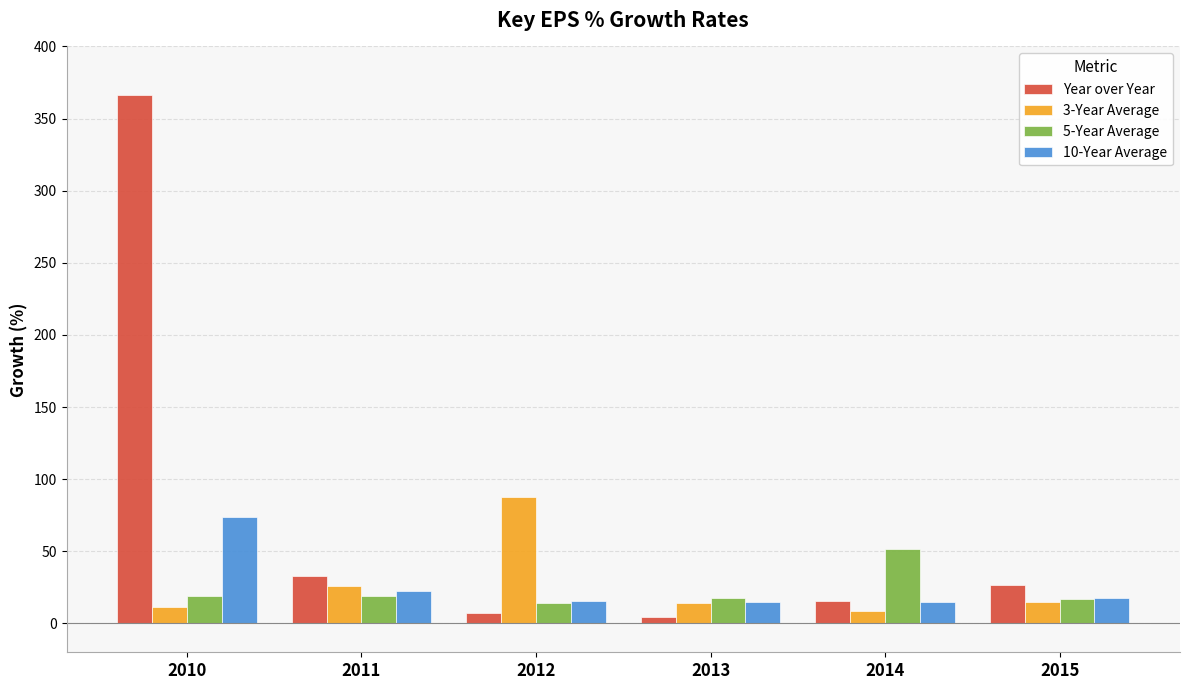

What is the maximum value shown in the chart?

366.7